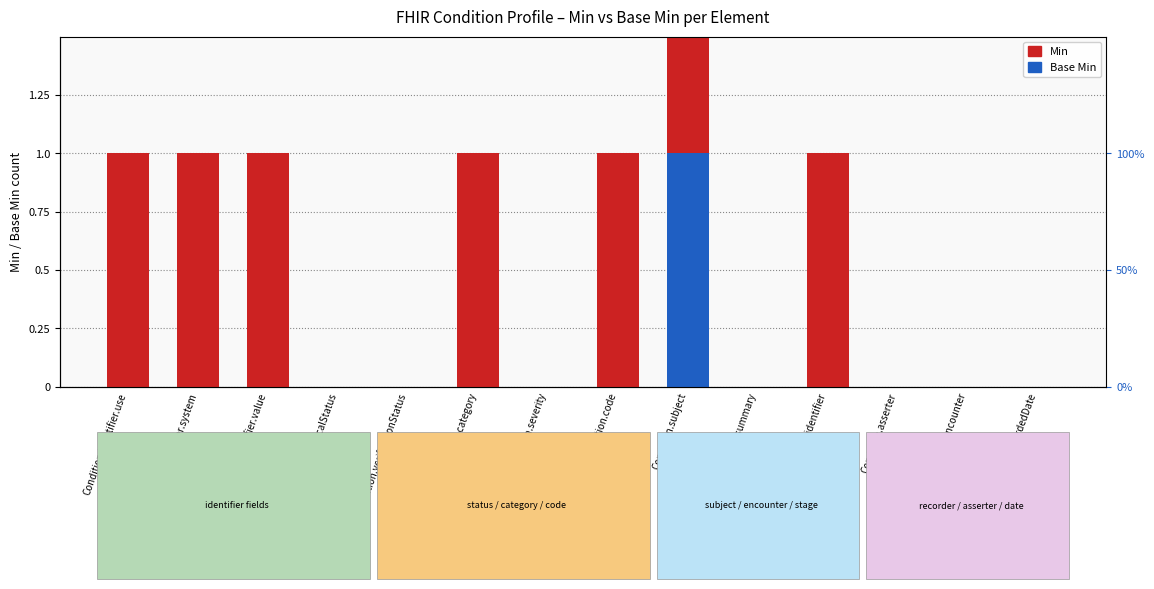

How many data points in Base Min are above 0?

1